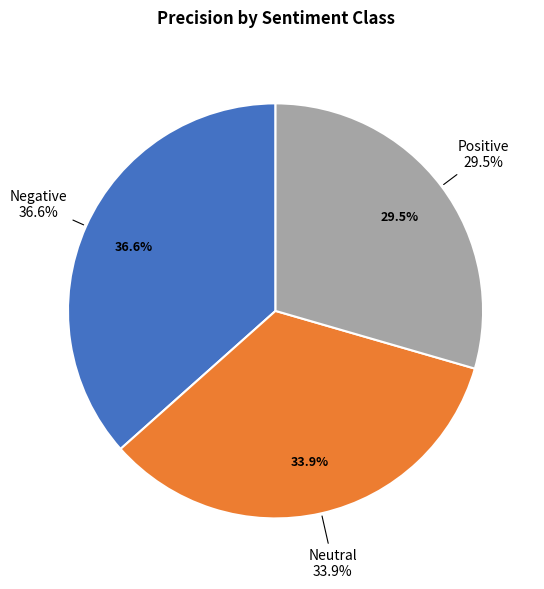

Is Negative the majority of the pie?

No